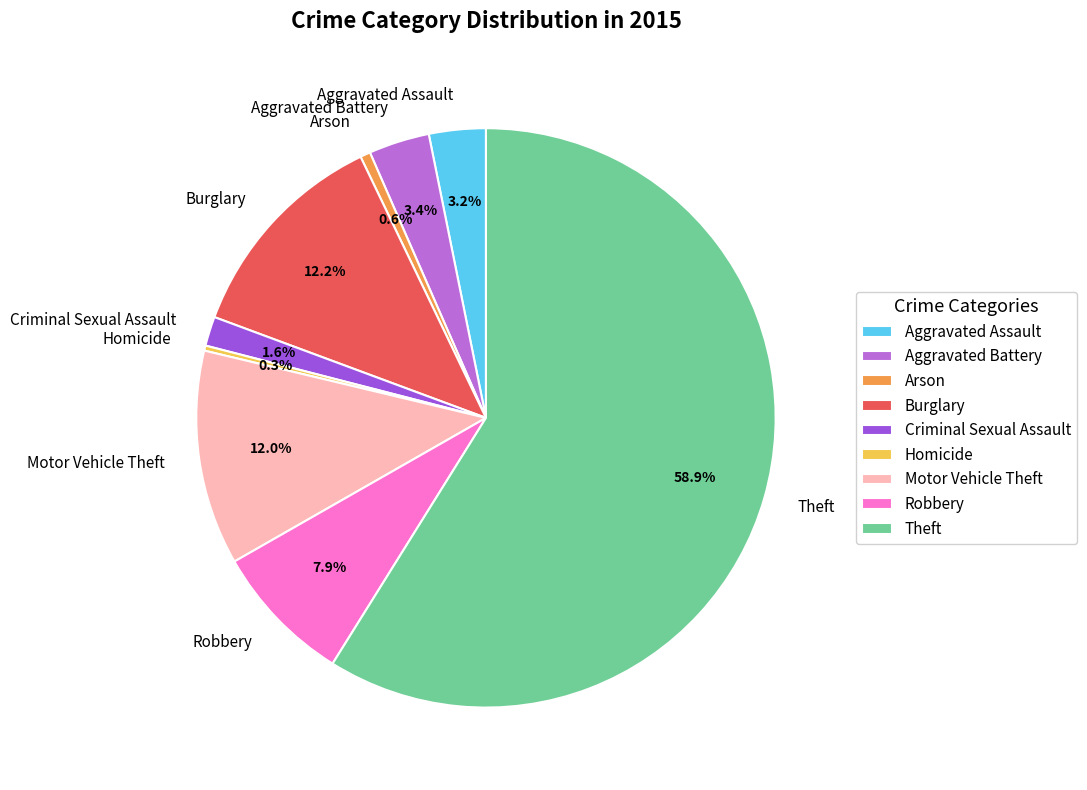

To the nearest percent, what is the difference between the Criminal Sexual Assault and Robbery slice percentages?

6%